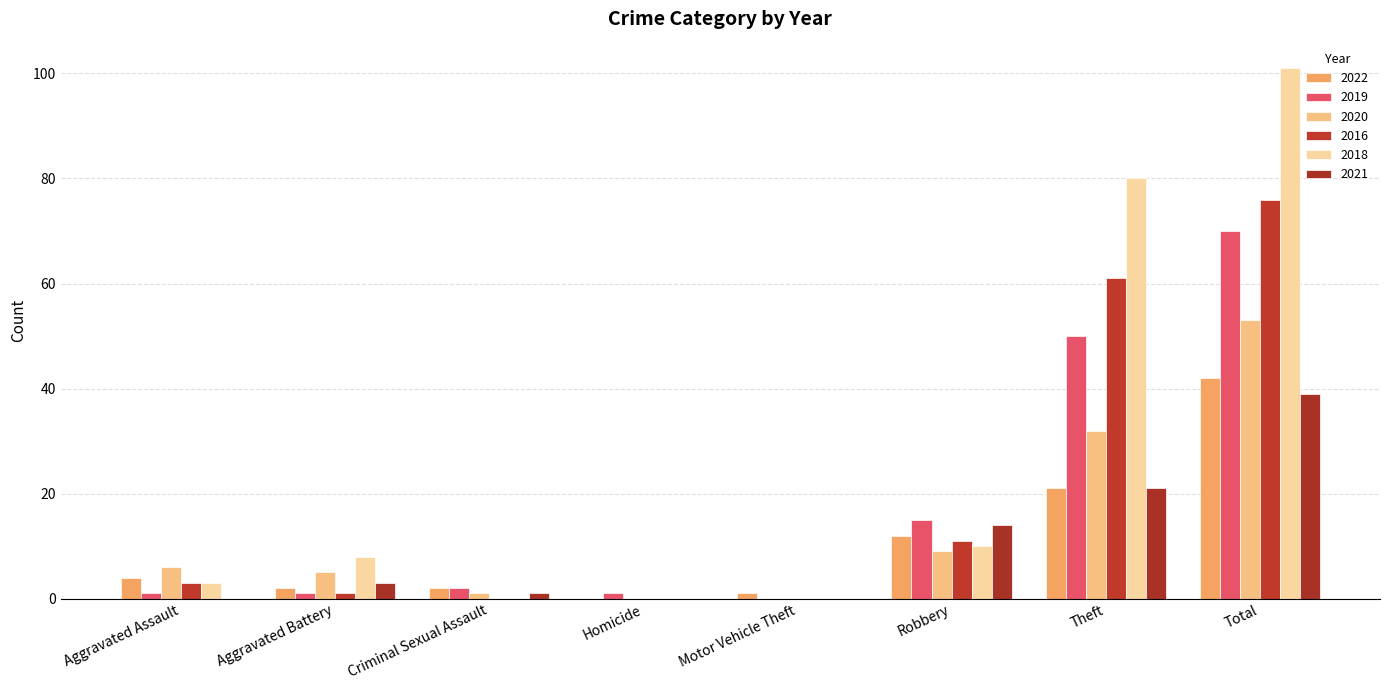

Rank the categories by 2018 value from lowest to highest.

Criminal Sexual Assault, Homicide, Motor Vehicle Theft, Aggravated Assault, Aggravated Battery, Robbery, Theft, Total